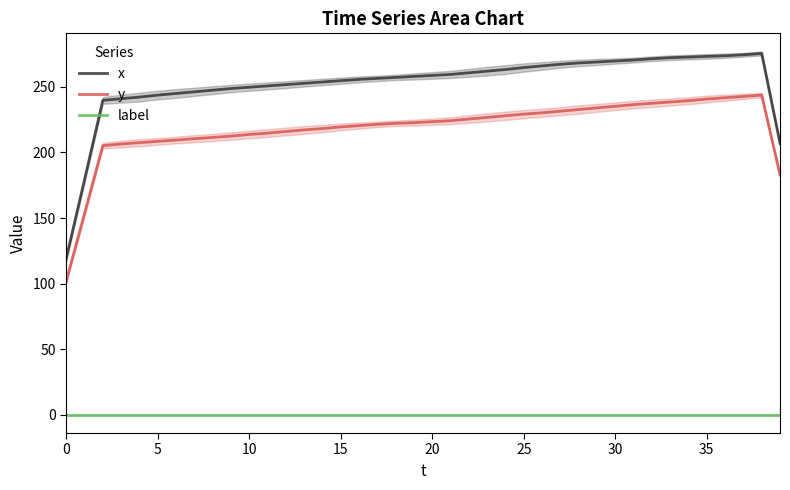

How many data points in x are above 258?

19